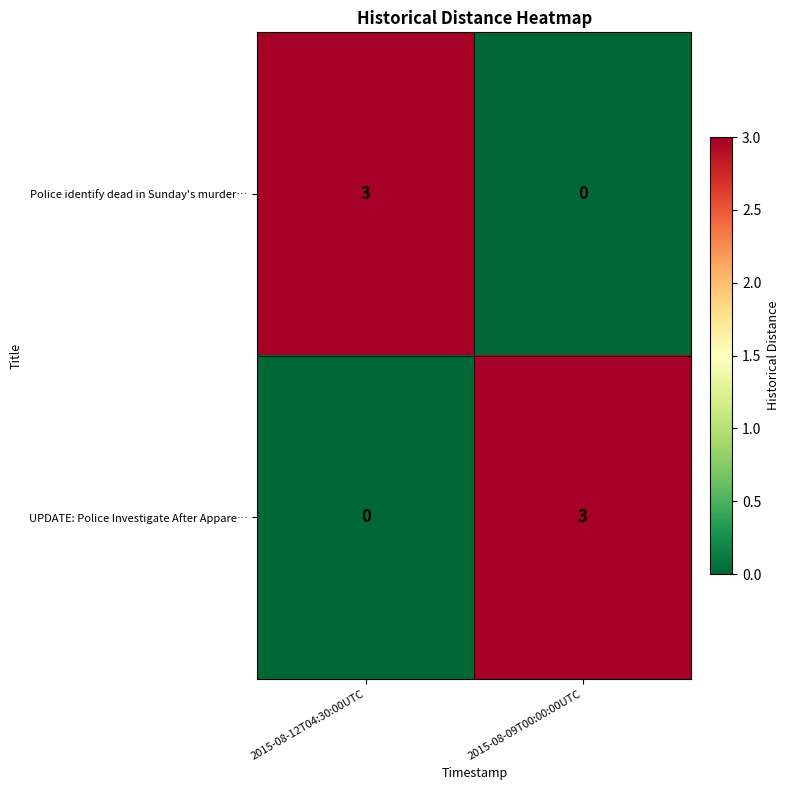

Rank the series at 2015-08-09T00:00:00UTC from highest to lowest value.

UPDATE: Police Investigate After Appare…, Police identify dead in Sunday's murder…